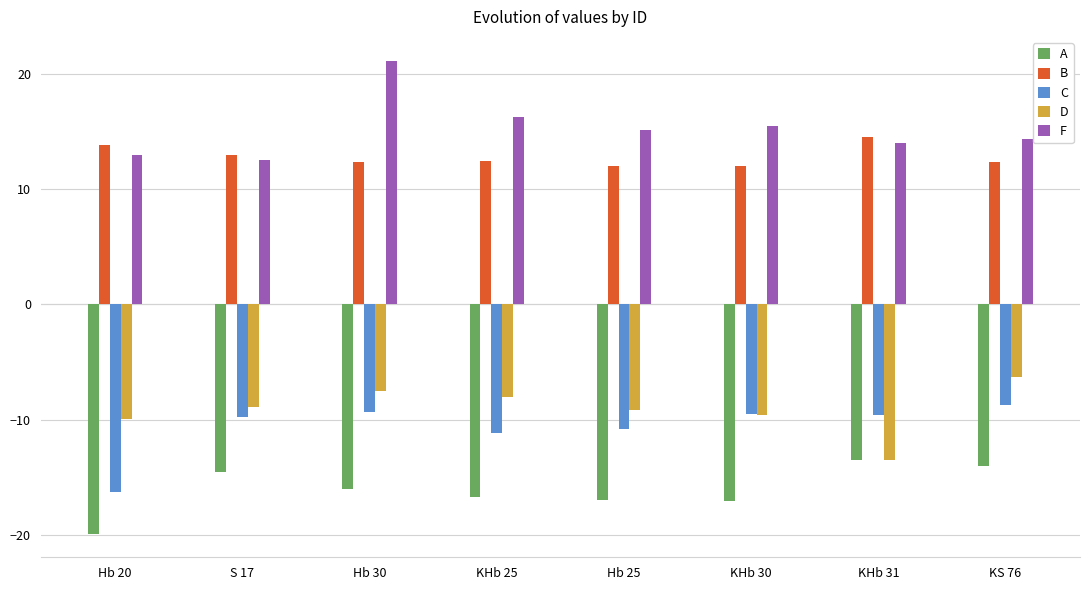

Which series has the largest total across all categories?

F